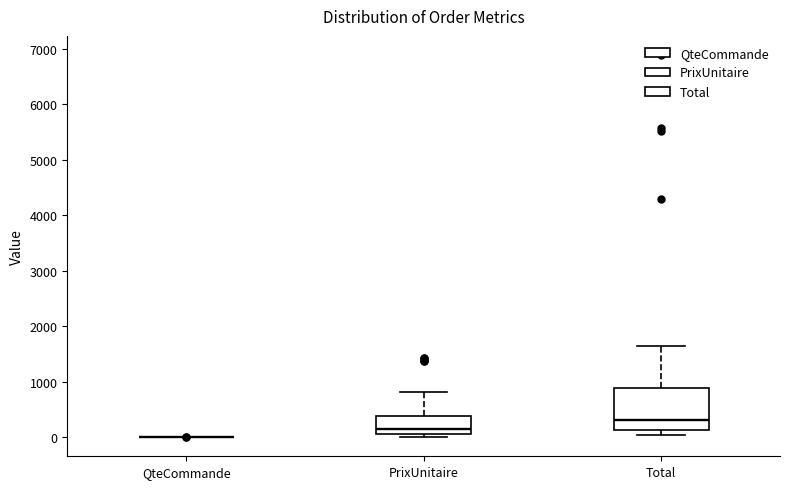

Which box is the tallest, from its lower edge to its upper edge?

Total